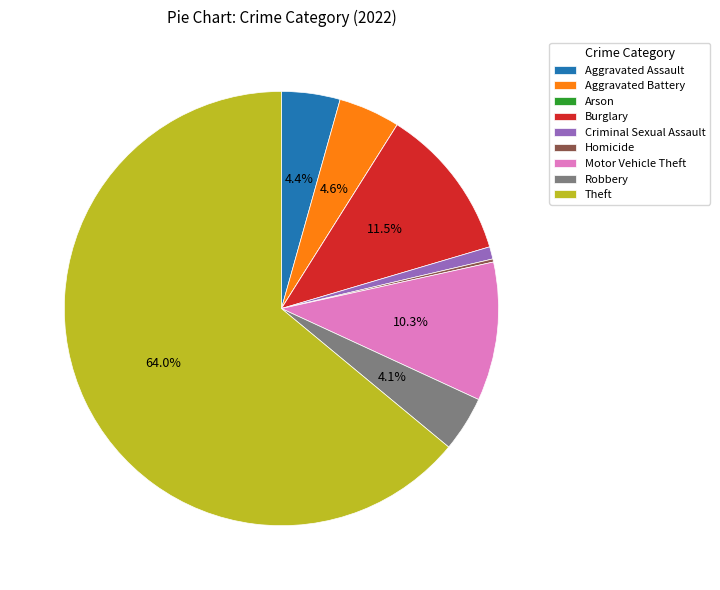

Between Motor Vehicle Theft and Robbery, which is larger?

Motor Vehicle Theft